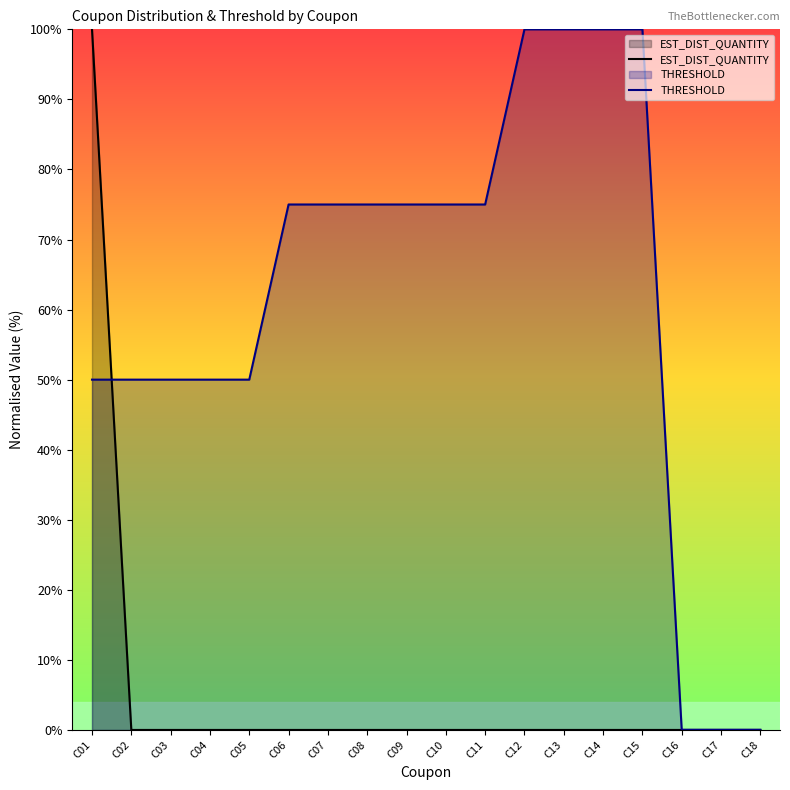

How many intersections are there between EST_DIST_QUANTITY and THRESHOLD?

1